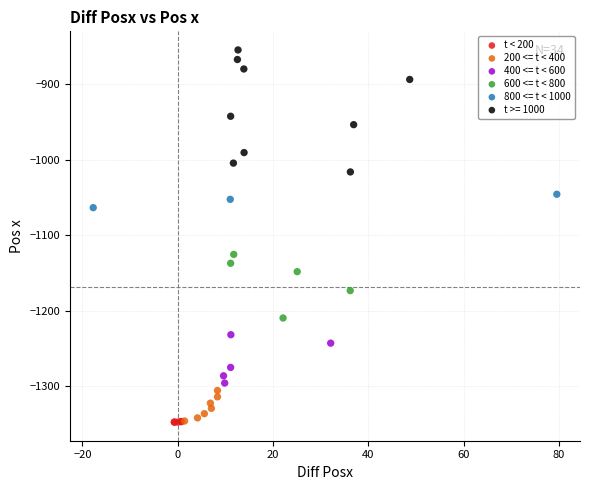

Which series has the widest spread of Y values?

t >= 1000